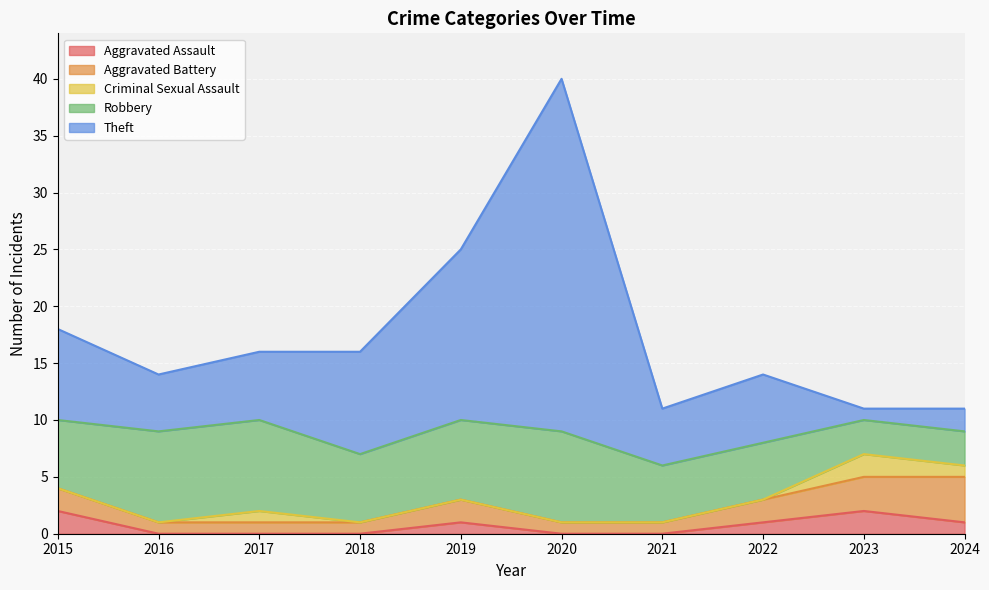

The value of Theft at 2024 is 2. True or false?

True